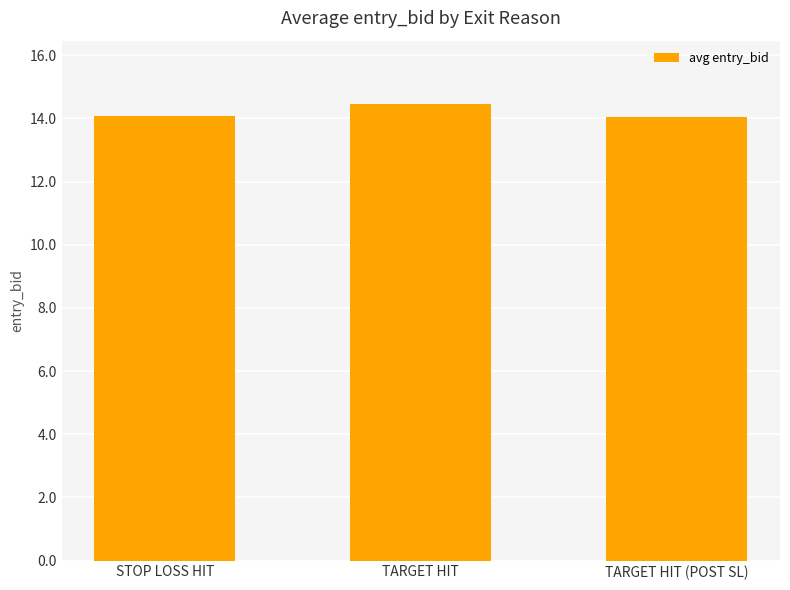

What is the average value?

14.2